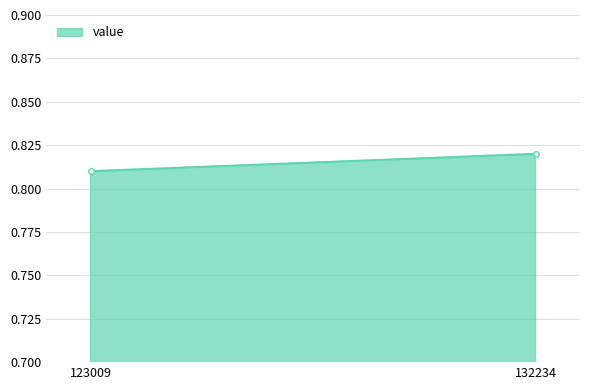

Reading right to left, extract all data points from this chart.

0.8	0.8